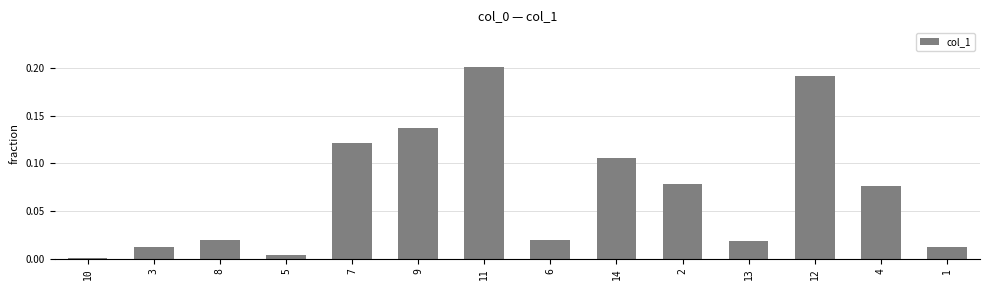

Which category has the highest value across all series?

11